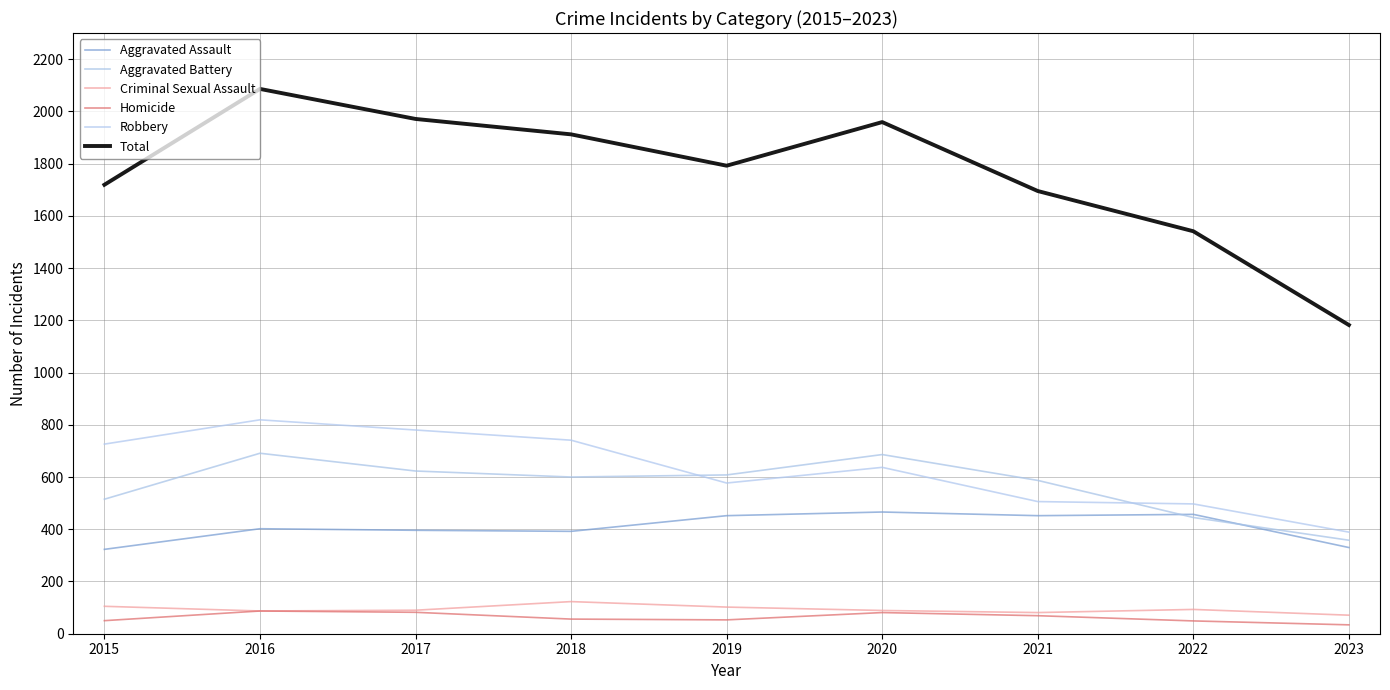

Is it true that Robbery equals 780 at 2017?

True